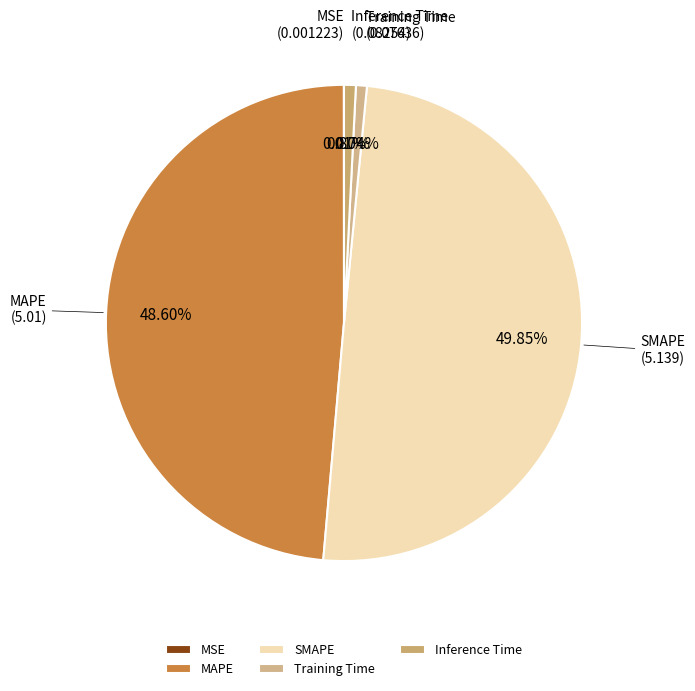

True or false: SMAPE accounts for 50% of the total.

True